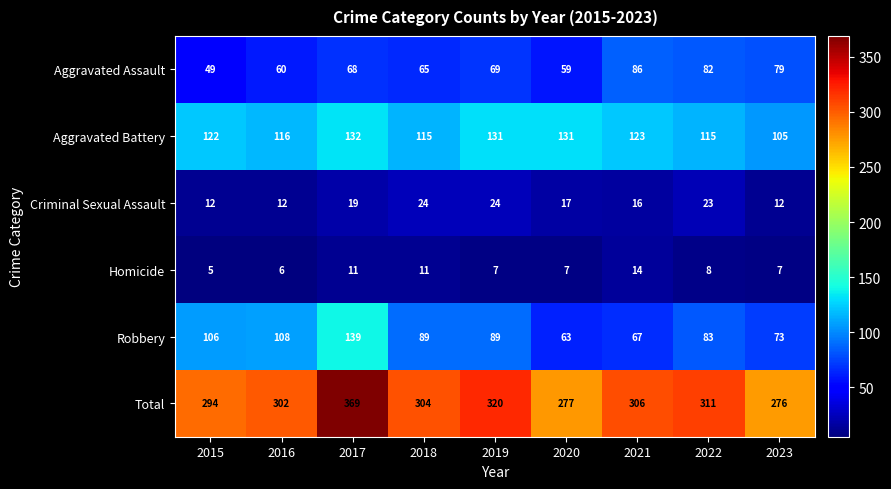

What is the maximum value shown in the chart?

369